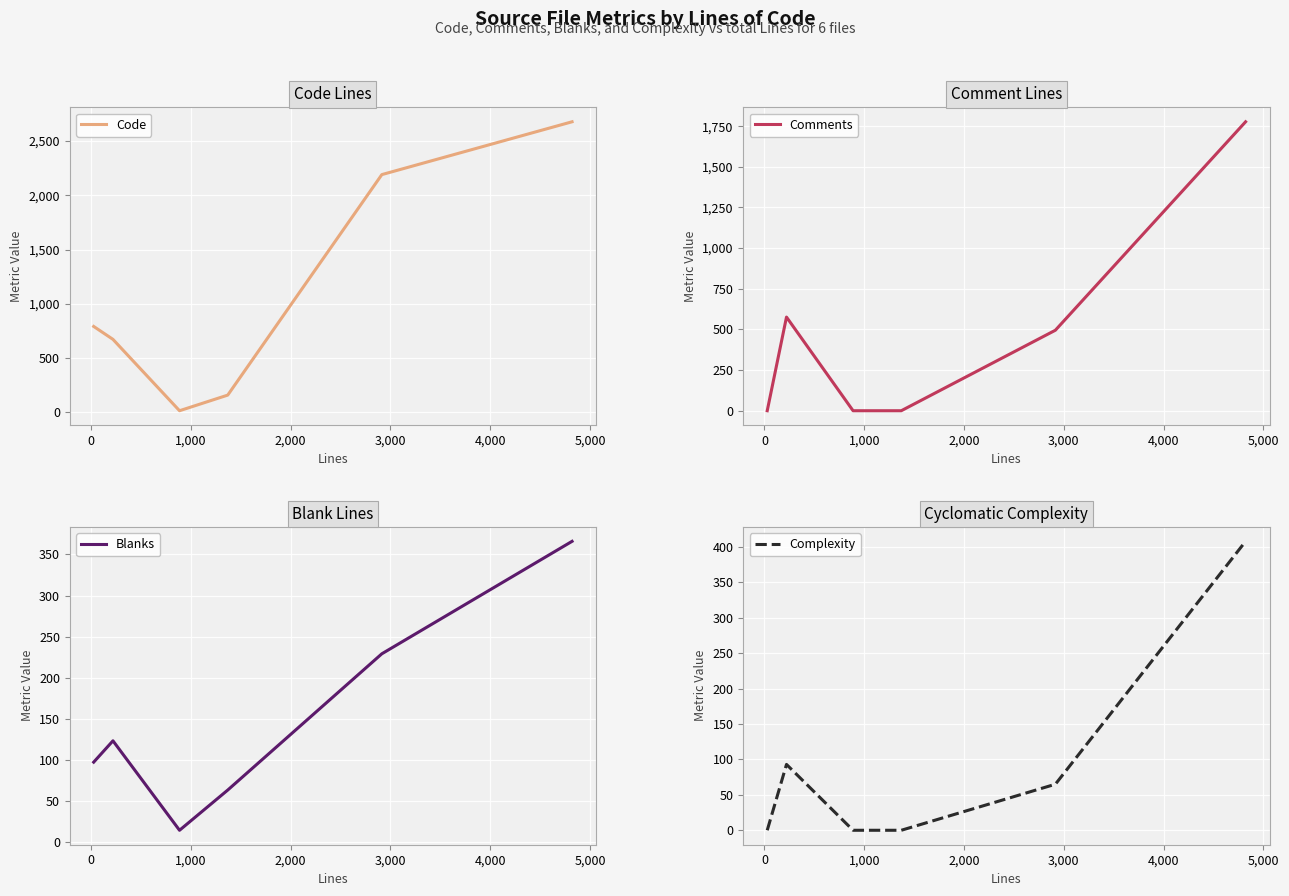

What are all the series names shown in the legend?

Code, Comments, Blanks, Complexity